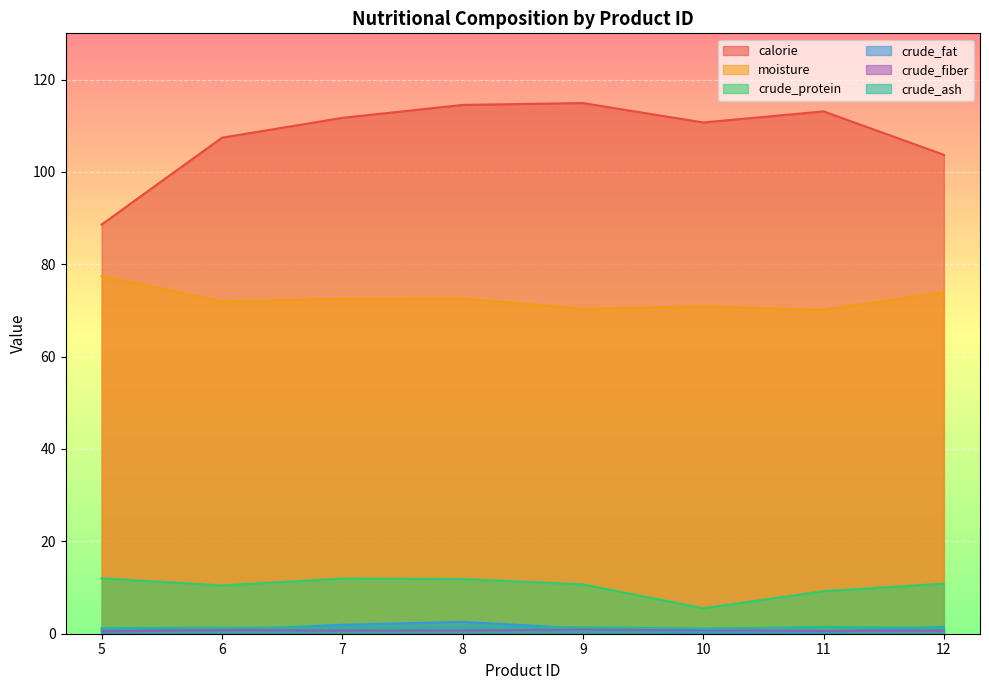

What are all the series names shown in the legend?

calorie, moisture, crude_protein, crude_fat, crude_fiber, crude_ash